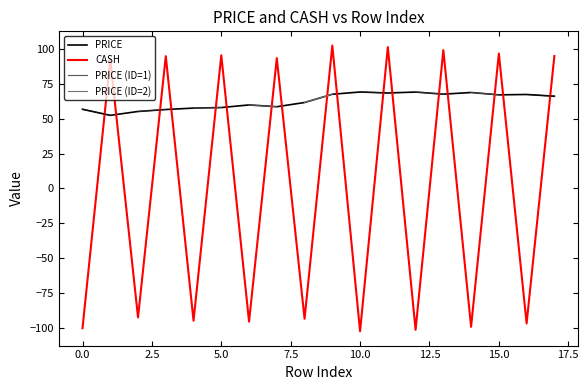

Is this an area chart (filled region under the line)?

No